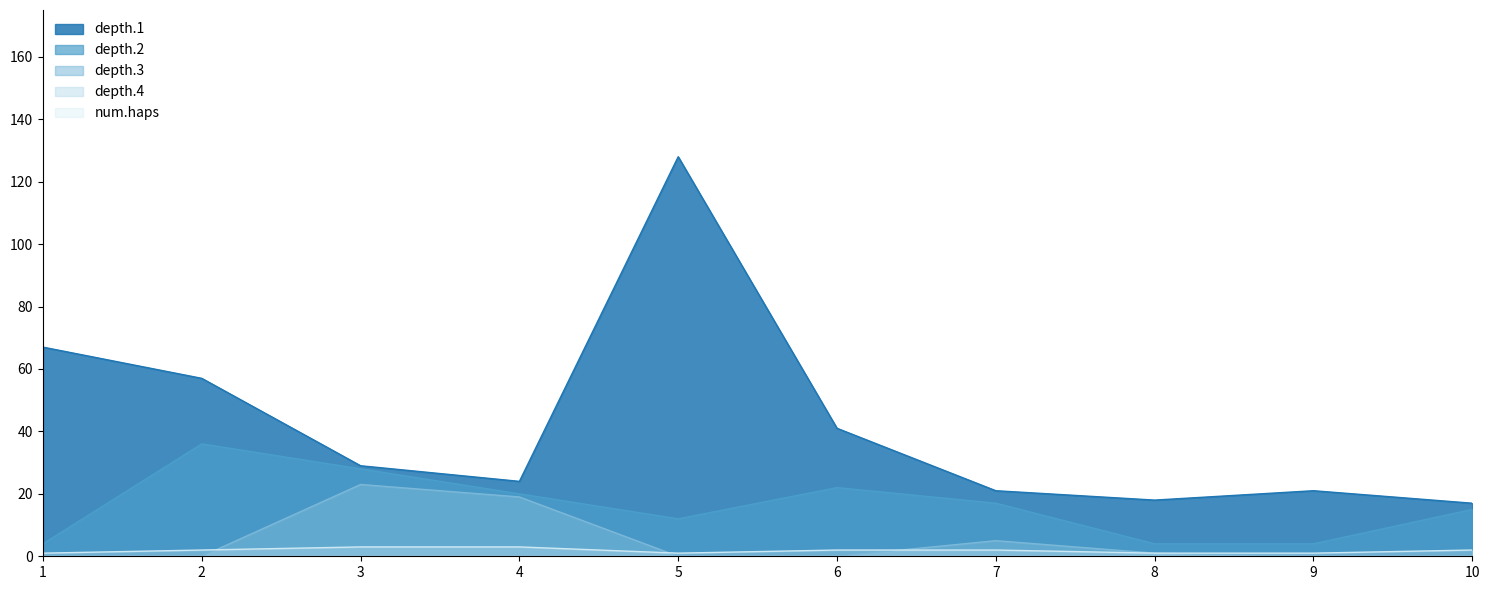

Which series has the largest total across all categories?

depth.1